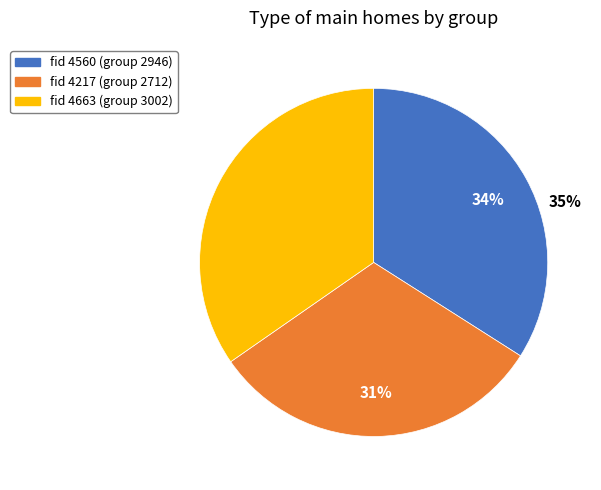

How many segments does this pie chart have?

3